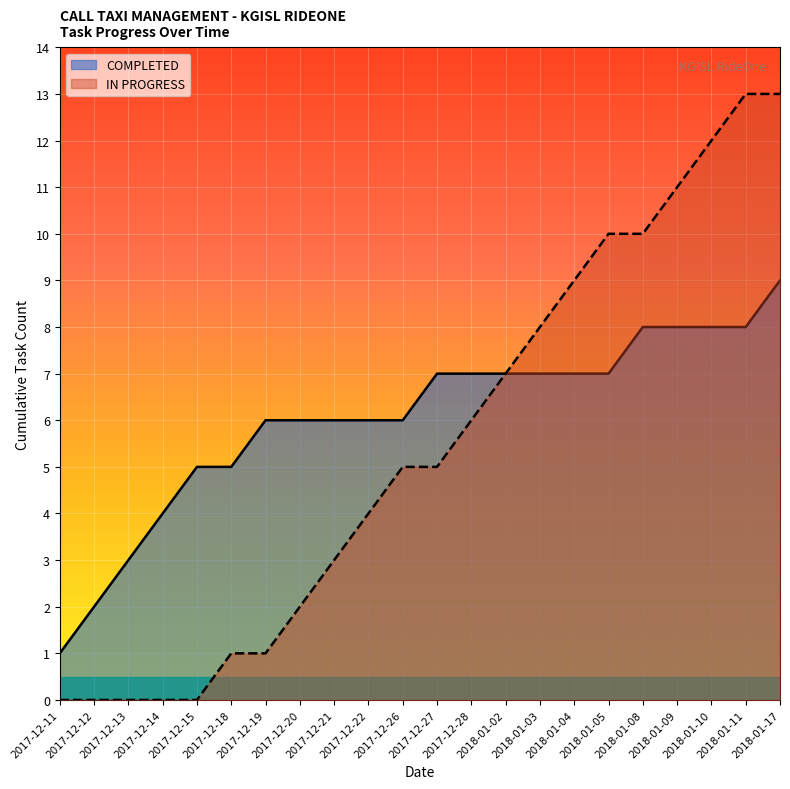

Rank the categories by value from lowest to highest.

2017-12-11, 2017-12-12, 2017-12-13, 2017-12-14, 2017-12-15, 2017-12-18, 2017-12-19, 2017-12-20, 2017-12-21, 2017-12-22, 2017-12-26, 2017-12-27, 2017-12-28, 2018-01-02, 2018-01-03, 2018-01-04, 2018-01-05, 2018-01-08, 2018-01-09, 2018-01-10, 2018-01-11, 2018-01-17